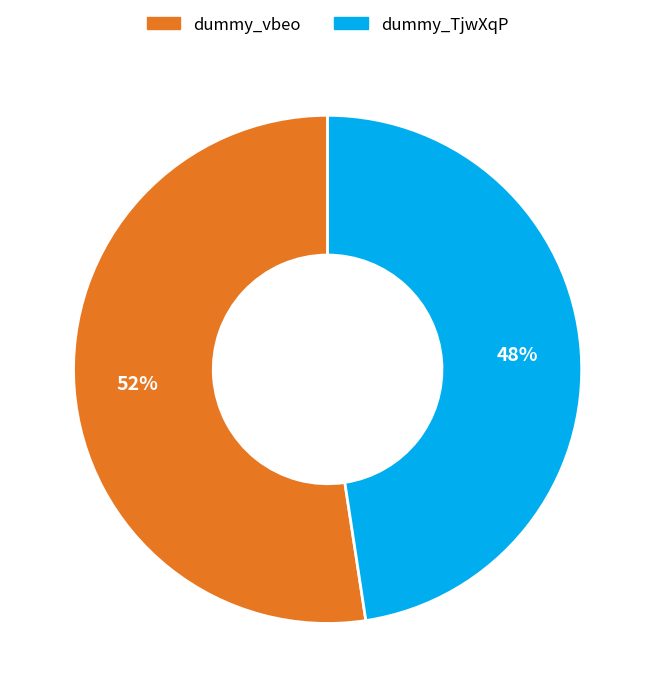

Combined, do dummy_vbeo and dummy_TjwXqP account for over 50%?

Yes